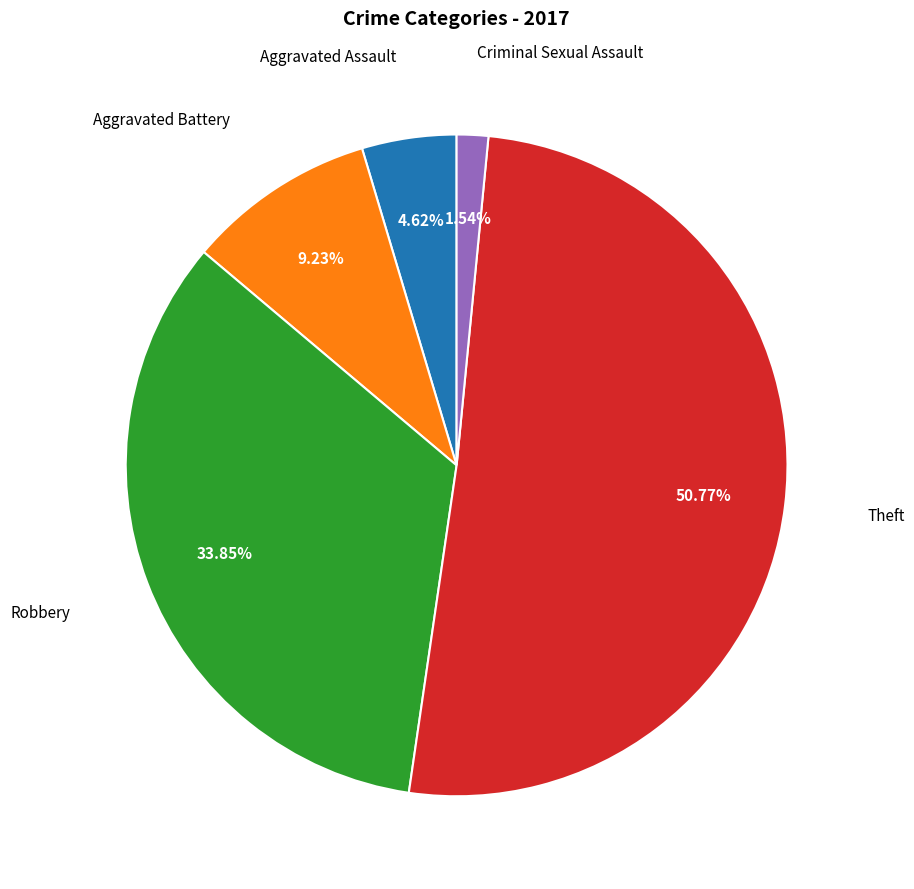

Which has a higher value, Robbery or Theft?

Theft